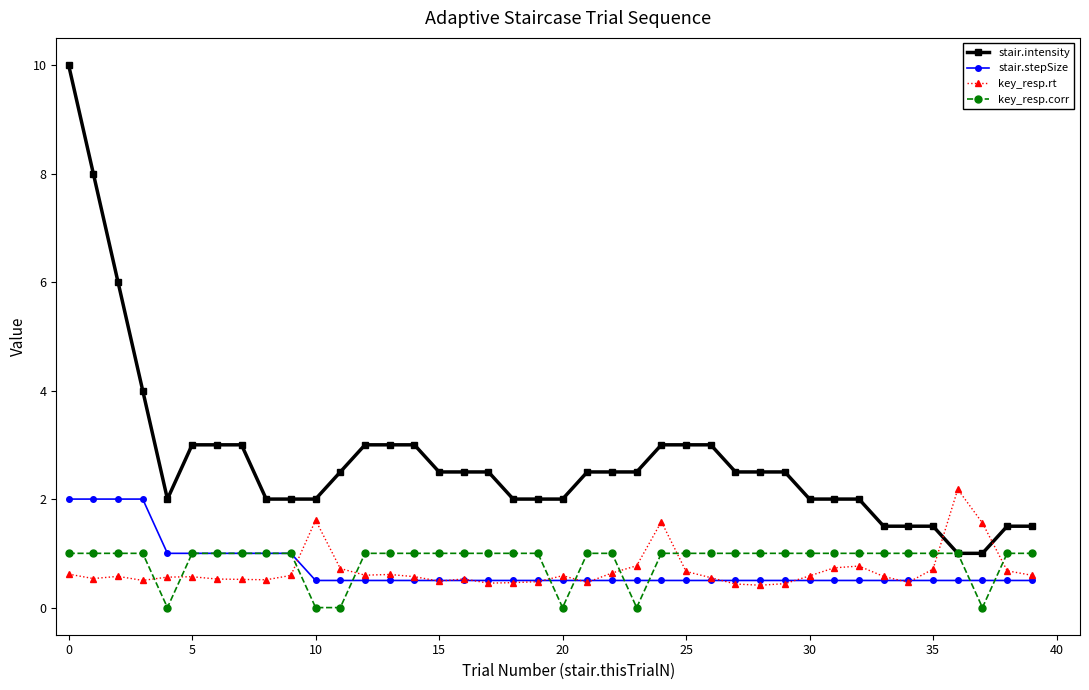

Which series has the widest spread of values?

stair.intensity